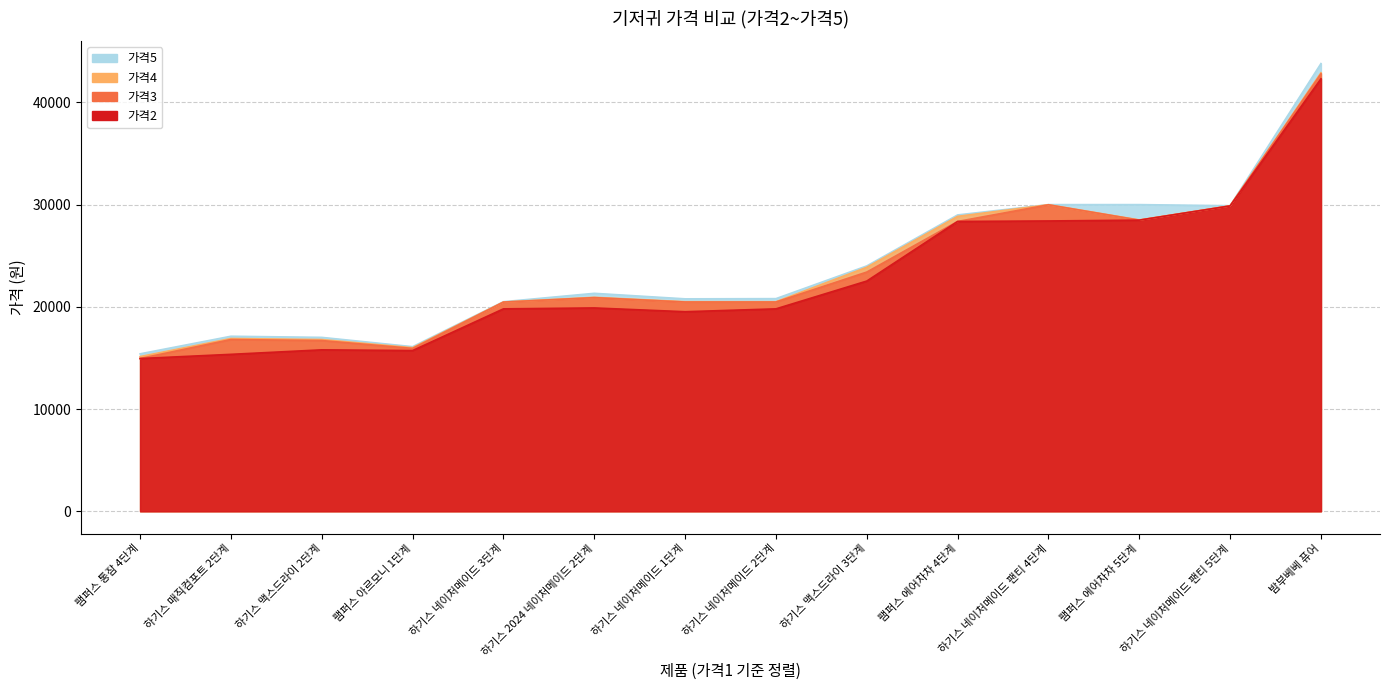

At which category is the sum across all series the highest?

밤부베베 퓨어